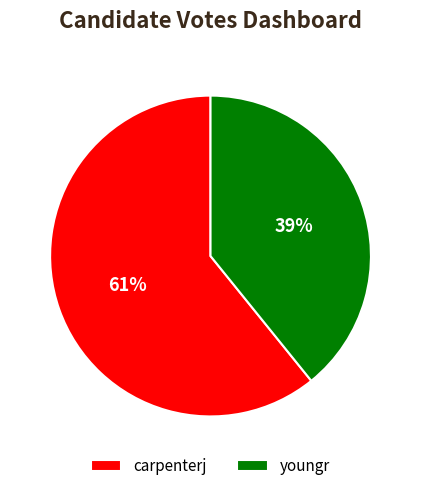

What is the majority slice?

carpenterj